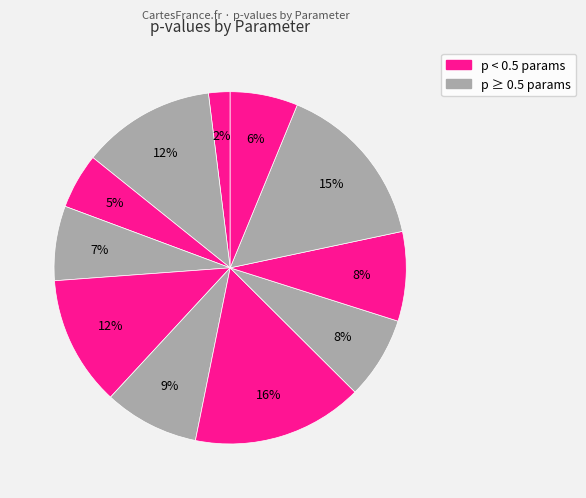

How many segments does this pie chart have?

11